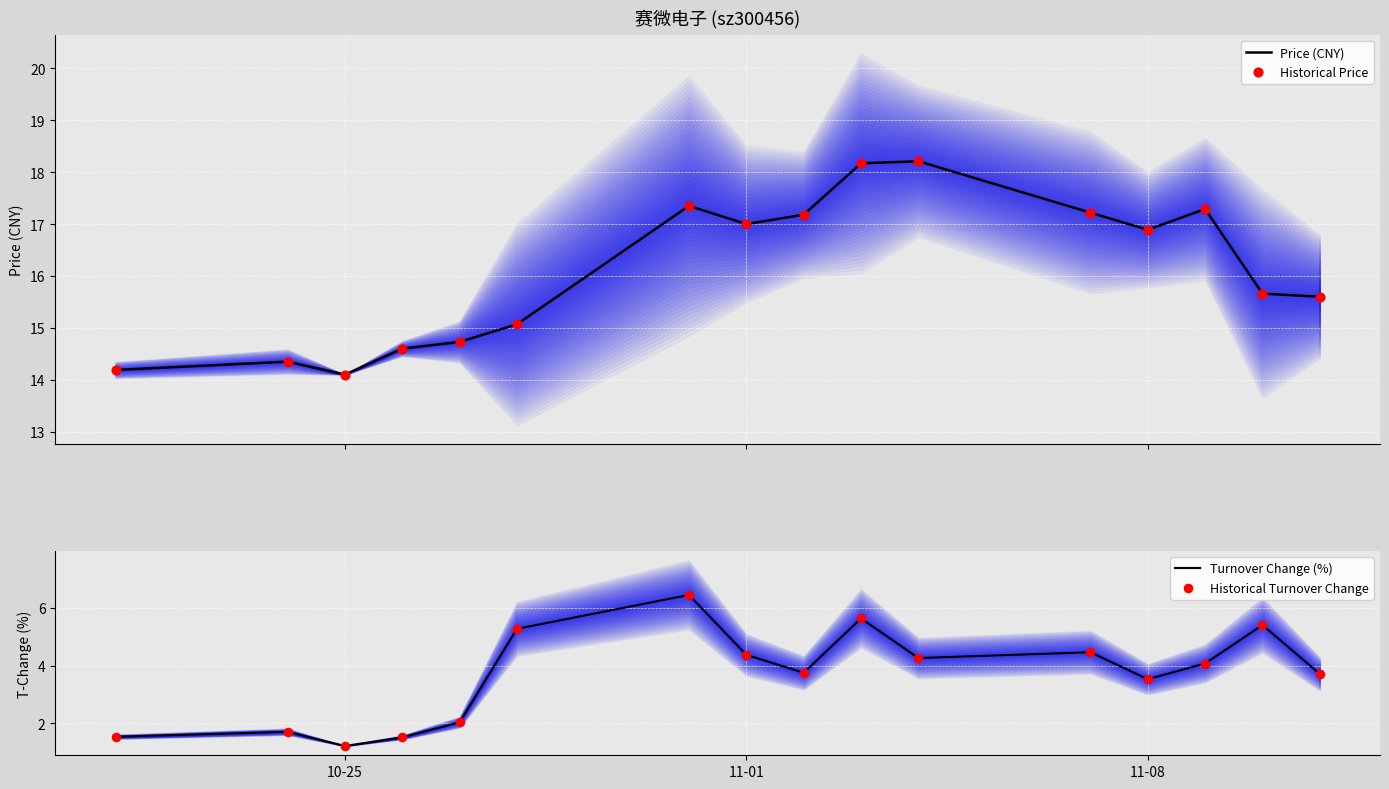

What are all the series names shown in the legend?

Price (CNY), Historical Price, Turnover Change (%), Historical Turnover Change